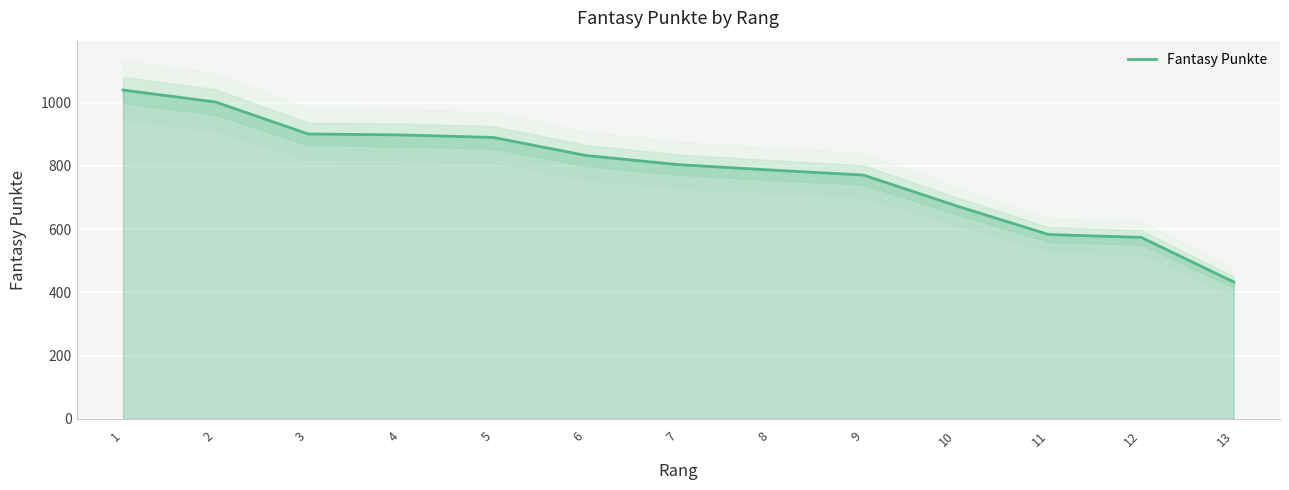

What is the average value?

784